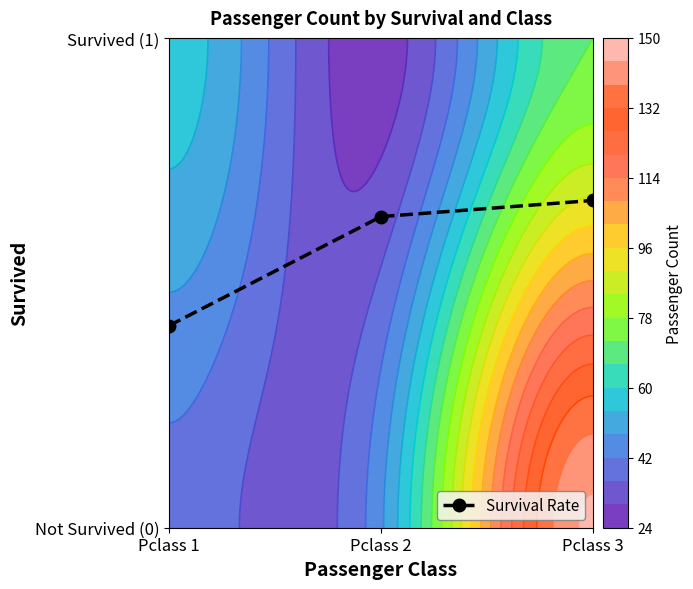

Reading right to left, transcribe all the data shown in this chart.

0.7	0.6	0.4